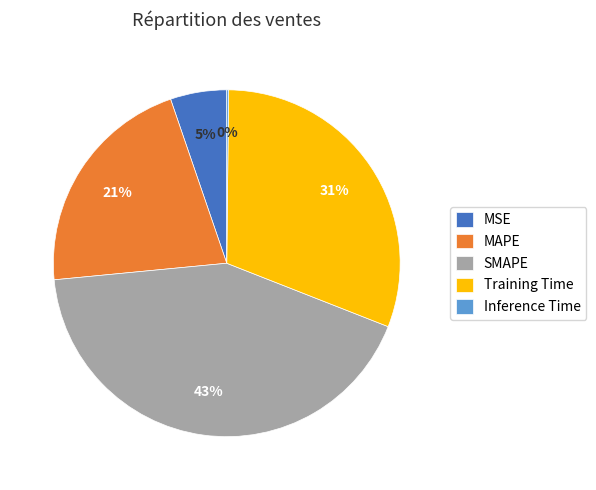

Is it true that MSE is 1% of the pie?

False